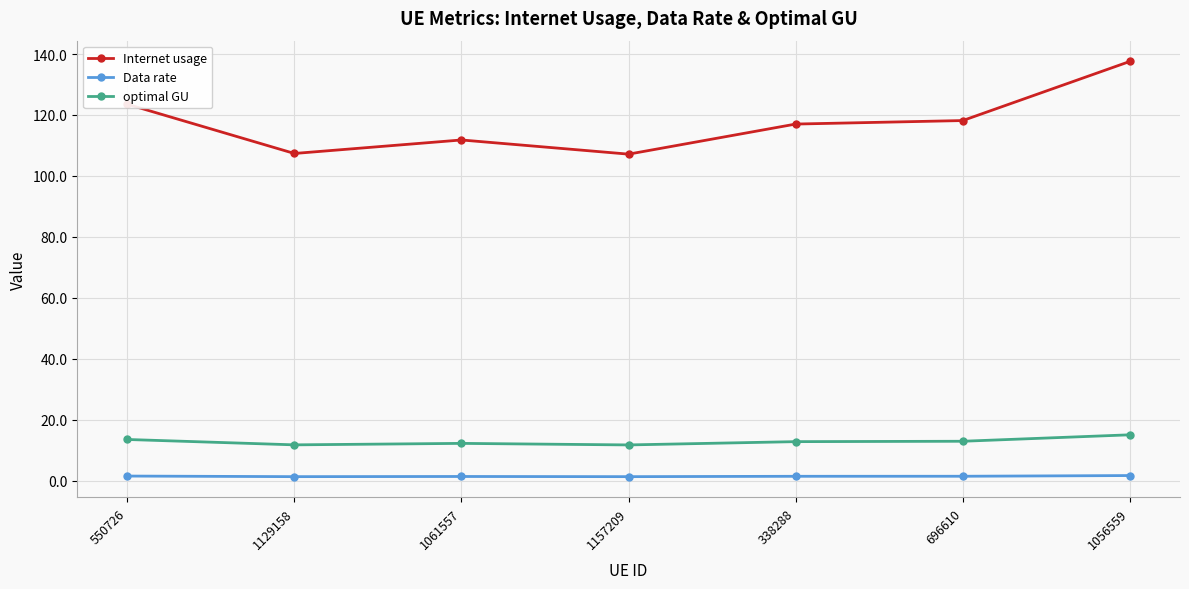

At which category is the sum across all series the highest?

1056559